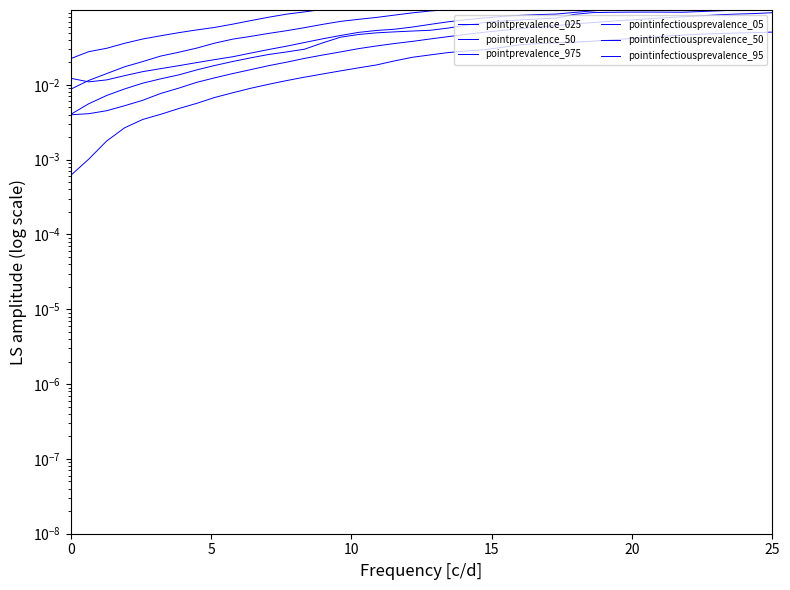

Which series has the widest spread of values?

pointprevalence_975